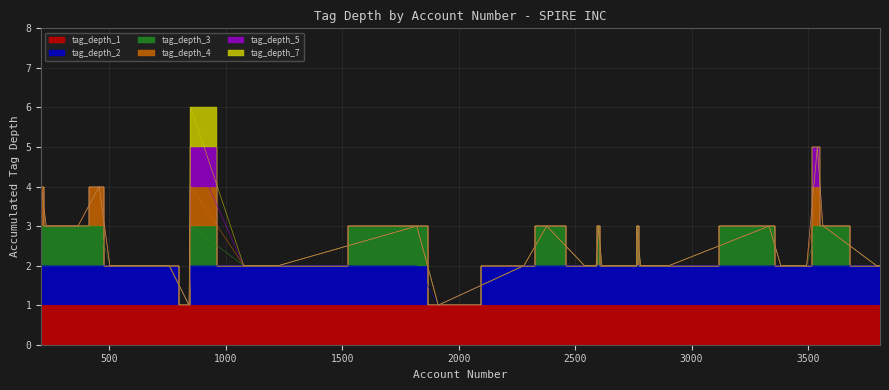

List the series in order of their peak value, highest first.

tag_depth_7, tag_depth_5, tag_depth_4, tag_depth_3, tag_depth_2, tag_depth_1